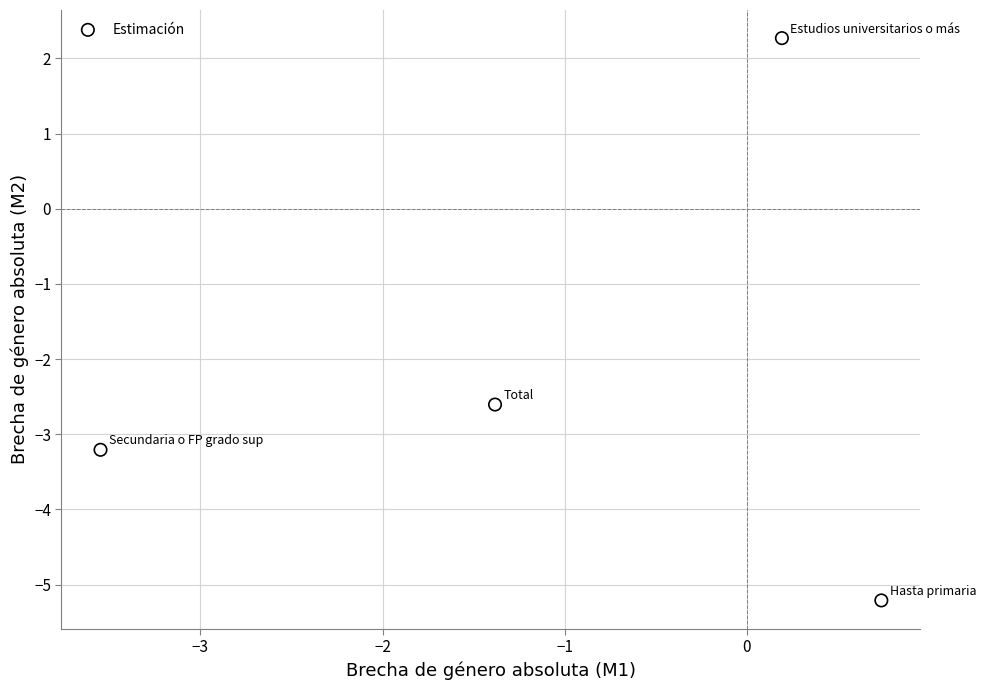

What Y value in the scatter plot is closest to -1?

-2.6